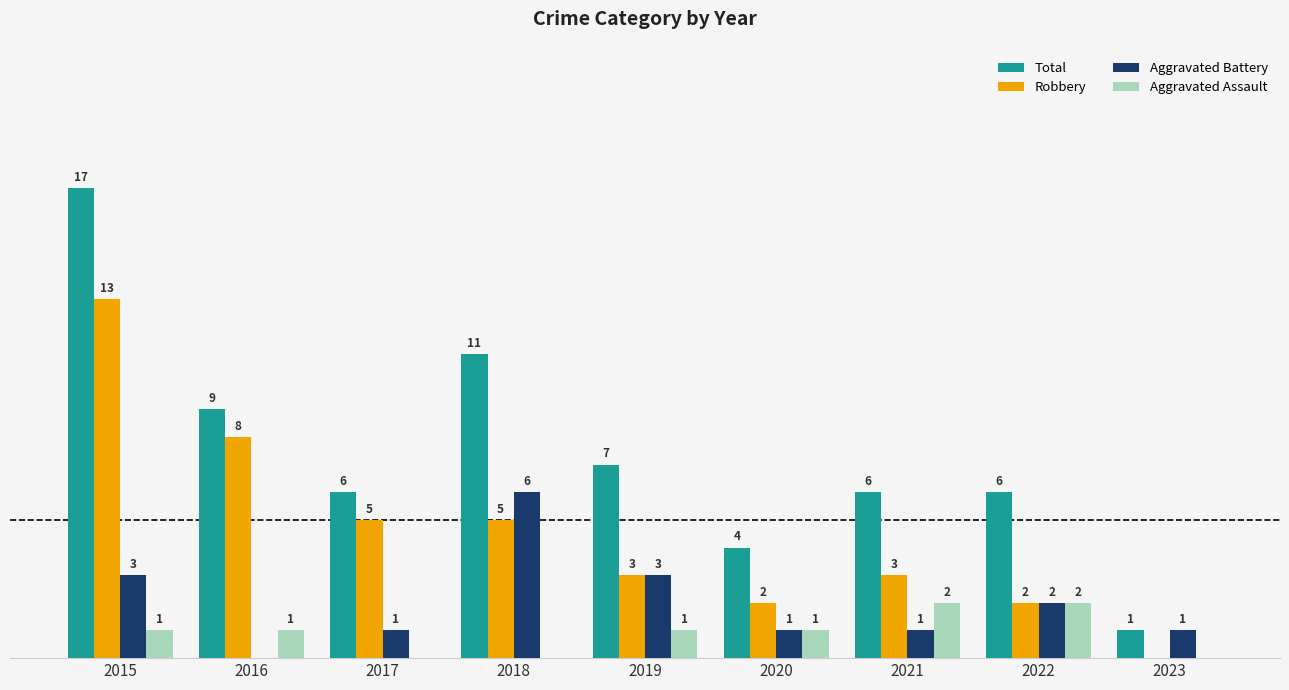

Is the value of Aggravated Assault at 2022 greater than the value of Total at 2019?

No